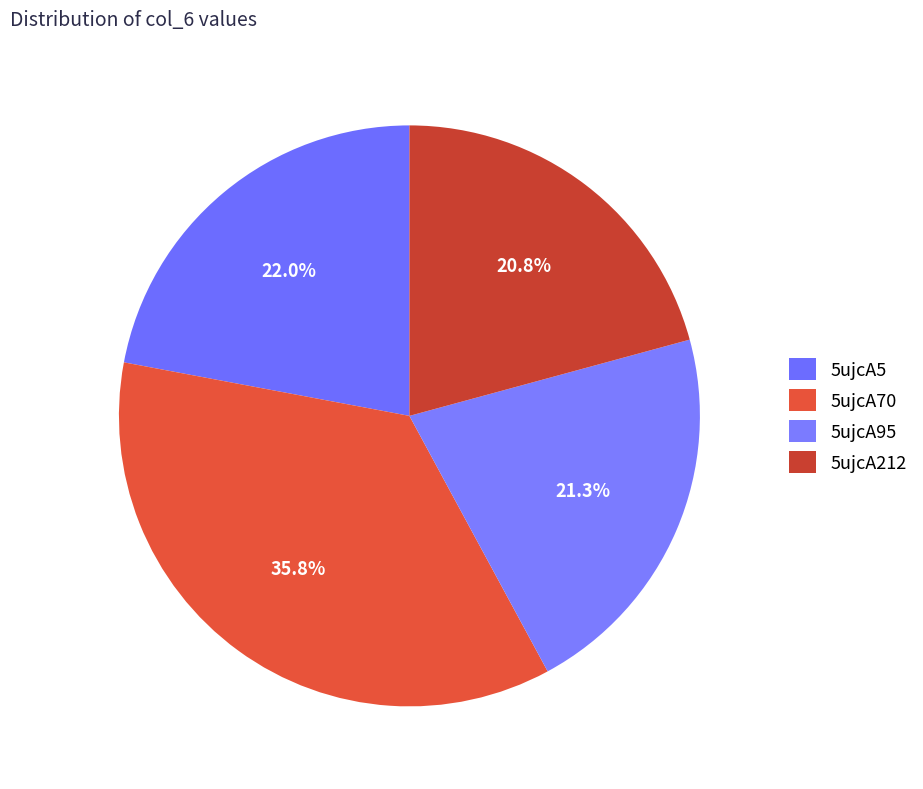

Rank the categories by value from highest to lowest.

5ujcA70, 5ujcA5, 5ujcA95, 5ujcA212